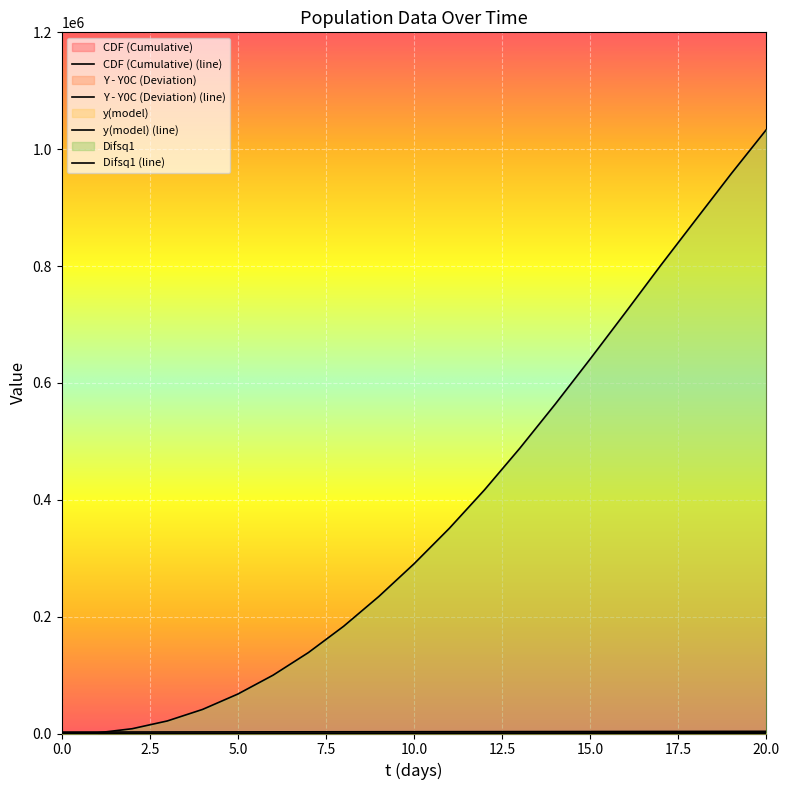

Reading left to right, list all the values displayed in this chart.

t(days): 0=2462.8	1=2525.7	2=2588.3	3=2648.8	4=2709.9	5=2771.9	6=2833.8	7=2896.4	8=2959.9	9=3023.9	10=3087.6	11=3151.2	12=3215.5	13=3280.7	14=3346.2	15=3411.4	16=3476.3	17=3540.8	18=3603.8	19=3666.8	20=3728.9
CDF: 0=0.0	1=62.9	2=125.5	3=186.0	4=247.0	5=309.1	6=371.0	7=433.6	8=497.1	9=561.1	10=624.8	11=688.4	12=752.7	13=817.9	14=883.3	15=948.6	16=1013.5	17=1078.0	18=1141.0	19=1203.9	20=1266.1
col_4: 0=28.0	1=31.3	2=35.1	3=39.3	4=44.0	5=49.2	6=55.0	7=61.5	8=68.8	9=76.9	10=85.9	11=95.9	12=106.9	13=119.2	14=132.9	15=147.9	16=164.6	17=182.9	18=203.0	19=225.2	20=249.4
col_5: 0=782.2	1=997.5	2=8172.8	3=21516.6	4=41241.7	5=67536.2	6=99846.8	7=138414.0	8=183426.3	9=234473.1	10=290443.4	11=351059.9	12=417015.6	13=488093.4	14=563190.9	15=641086.3	16=720626.7	17=801161.3	18=879704.5	19=957982.9	20=1033685.0